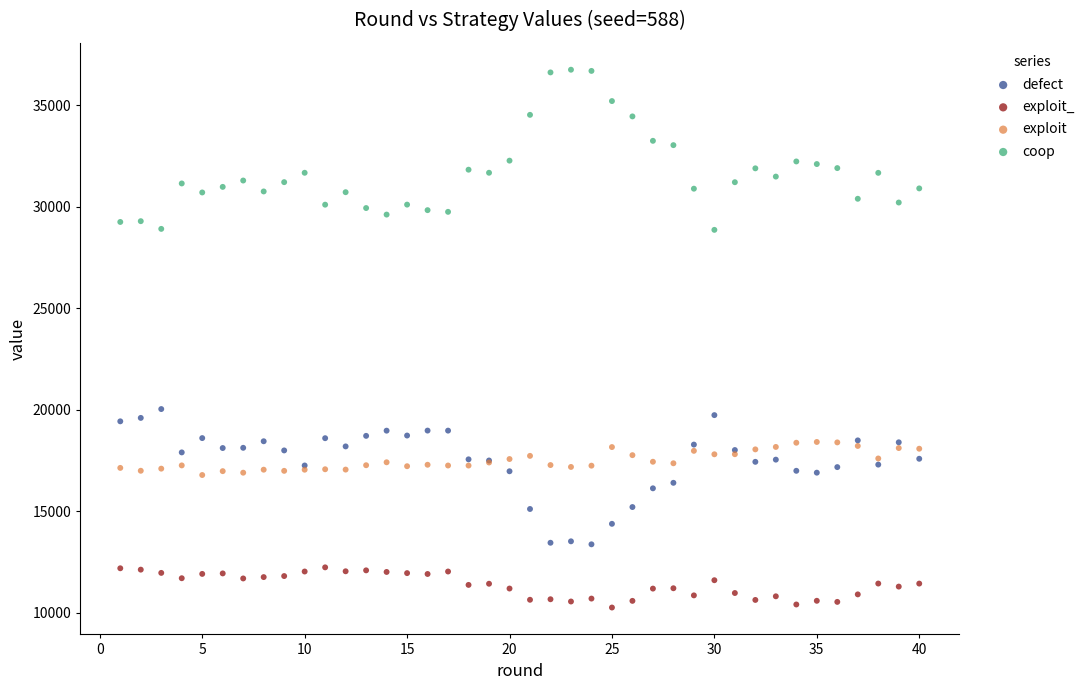

What are all the series names shown in the legend?

defect, exploit_, exploit, coop